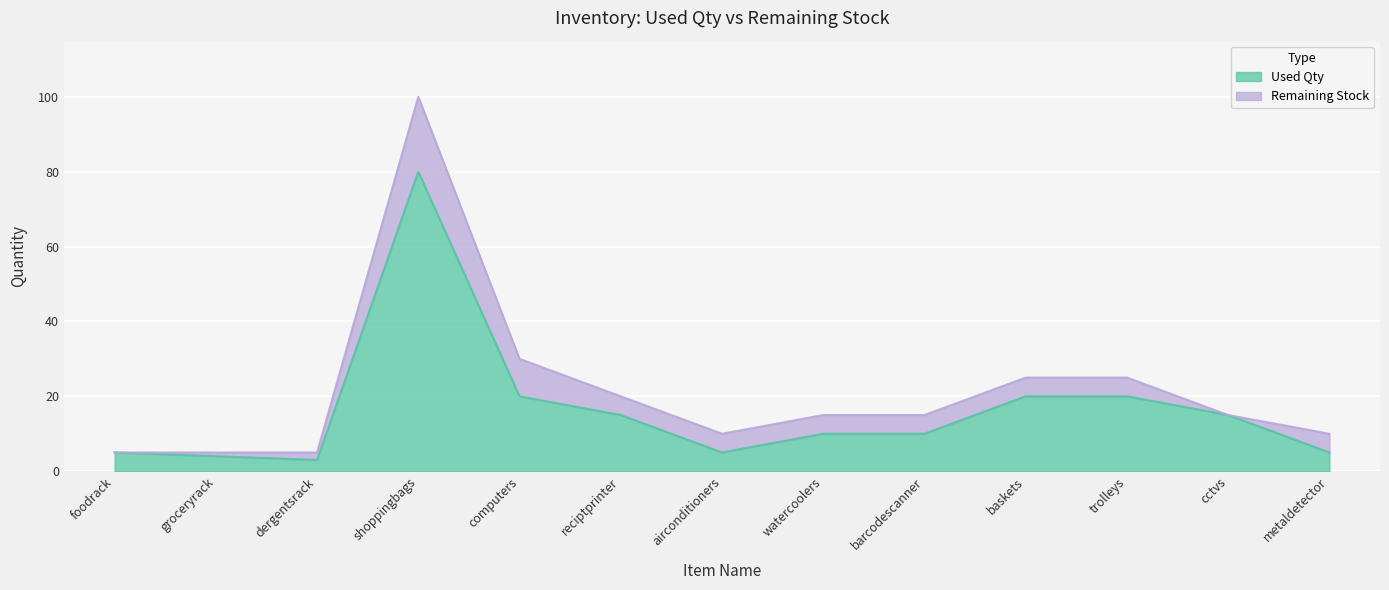

Which category has the lowest value across all series?

dergentsrack